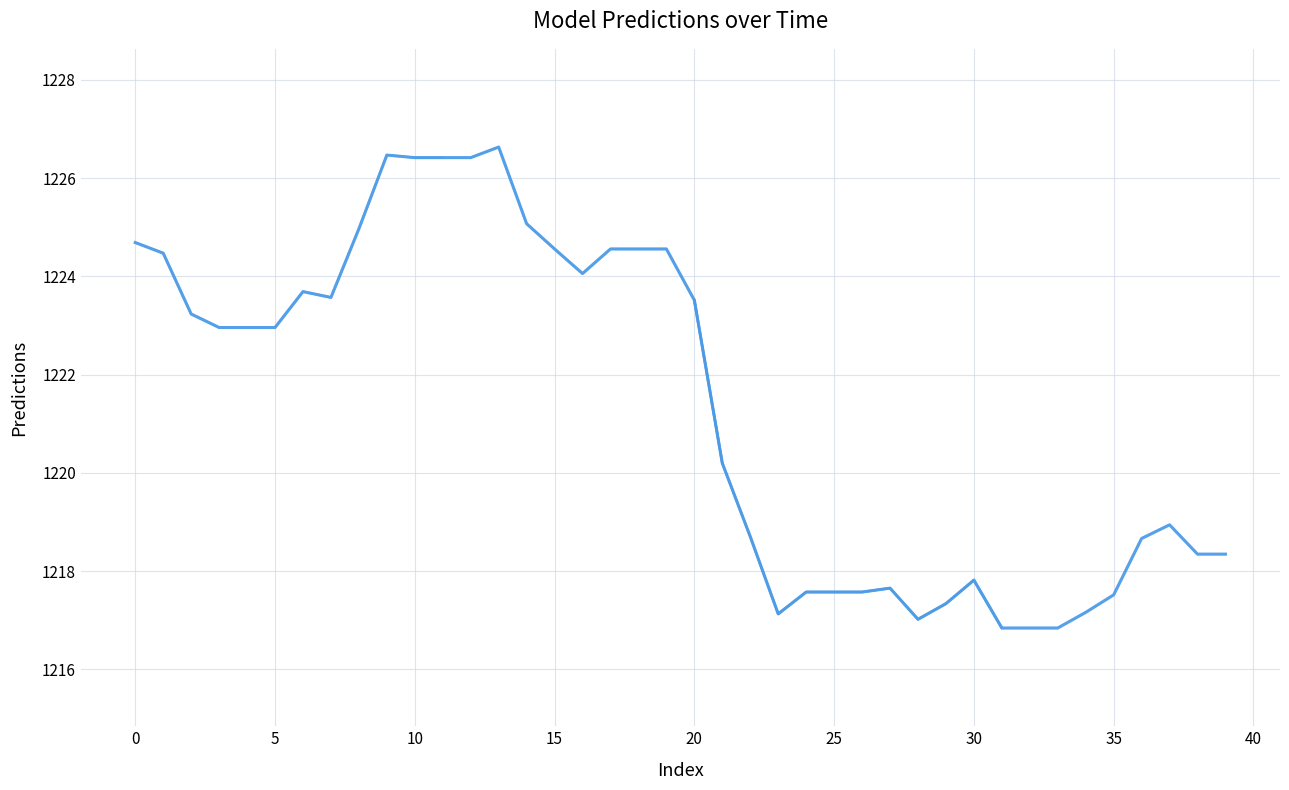

True or false: there are more than 1 points higher than both neighbors.

True